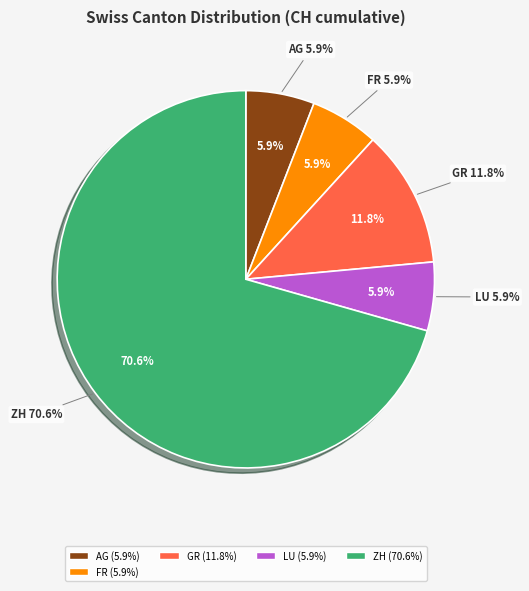

What portion of the pie excludes AG?

94.1%